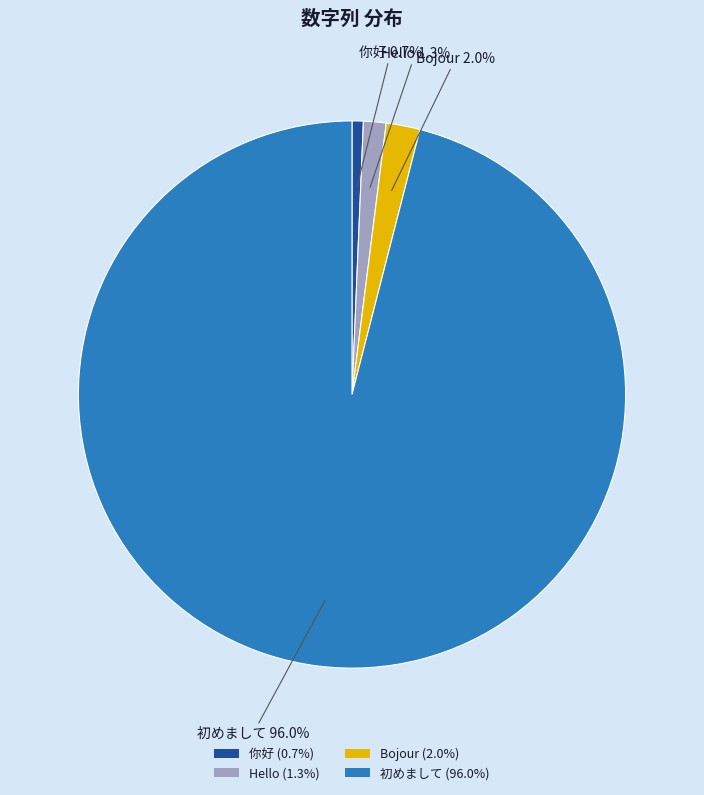

How many slices are in this pie chart?

4